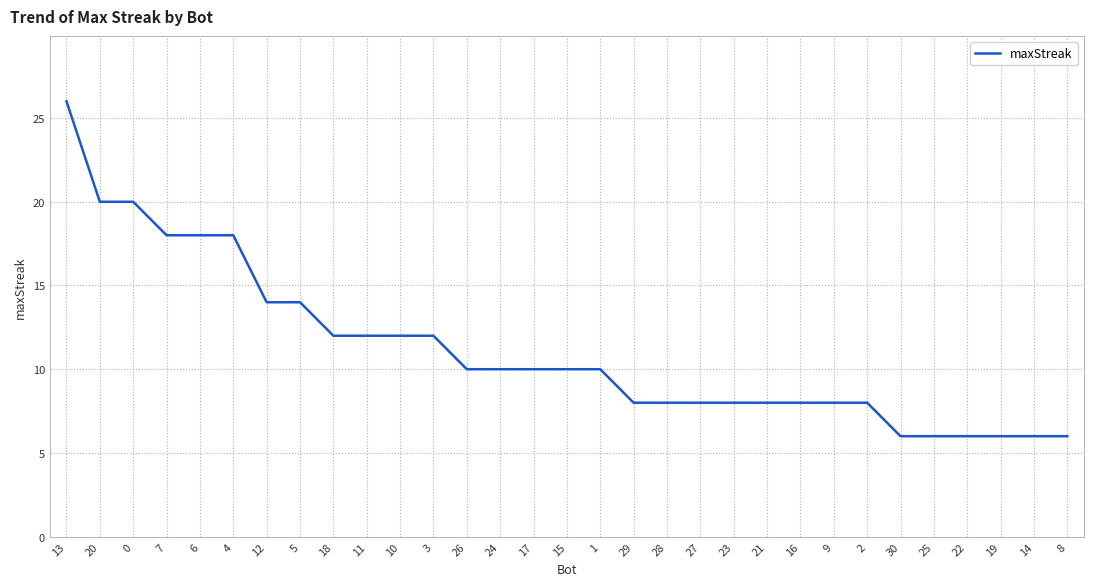

Read the value at 27.

8